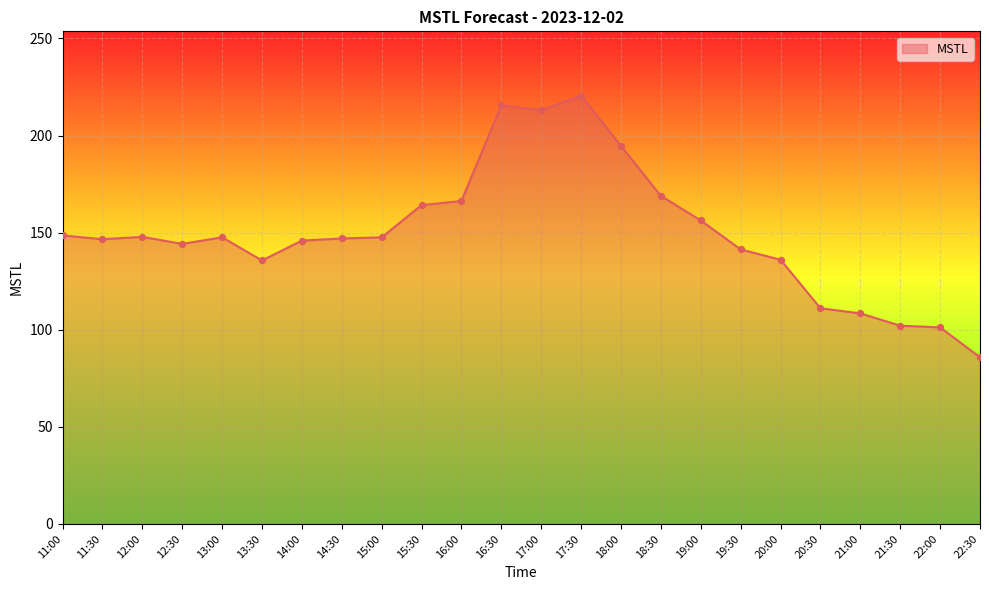

Approximately how many times larger is the value at 21:00 compared to 20:00?

0.8